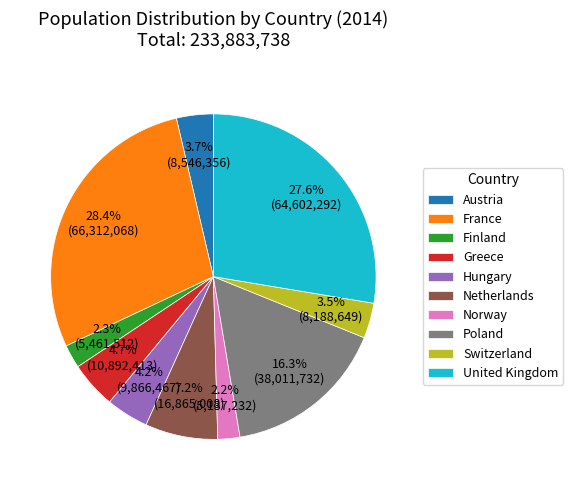

How much of the chart is everything except Finland?

97.7%